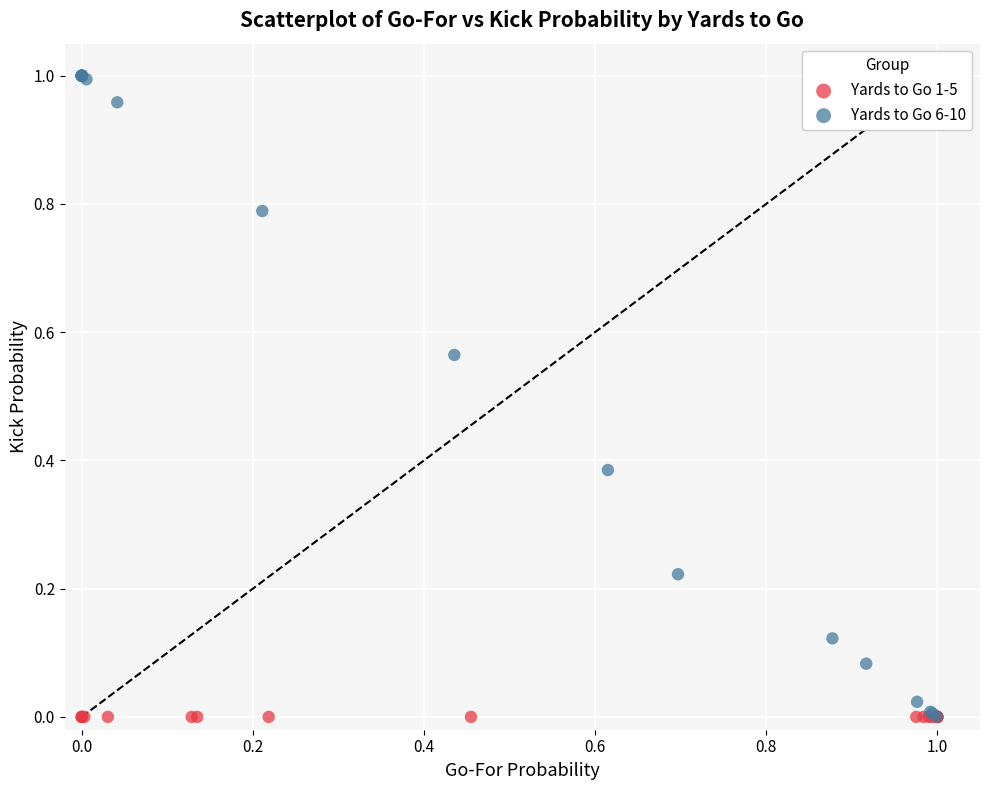

What are all the series names shown in the legend?

Yards to Go 1-5, Yards to Go 6-10